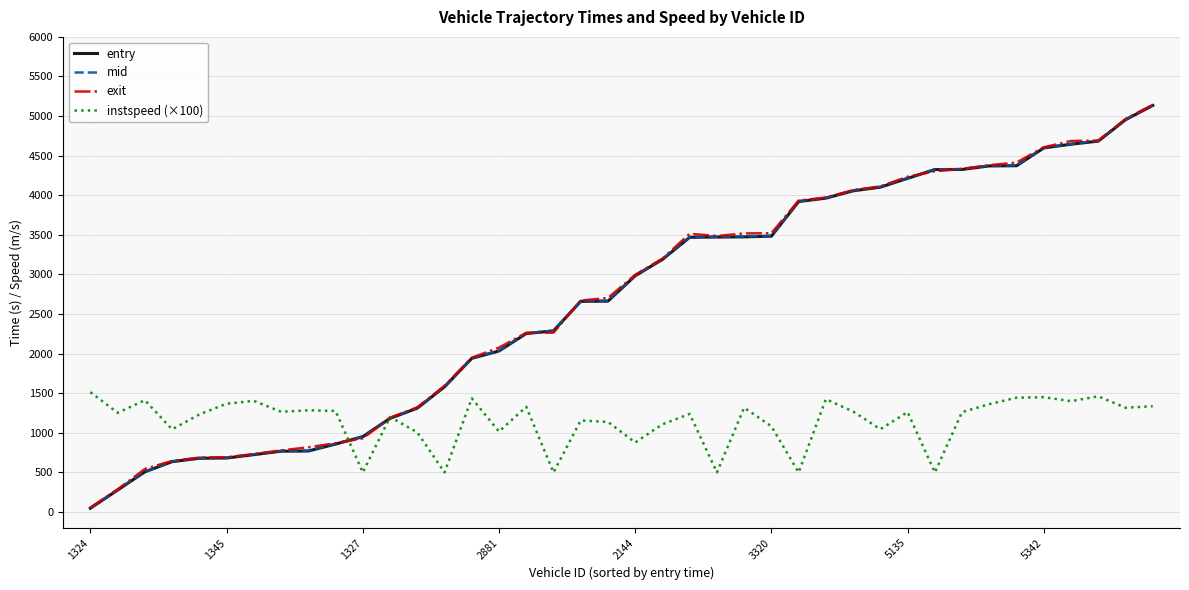

What are all the series names shown in the legend?

entry, mid, exit, instspeed (×100)